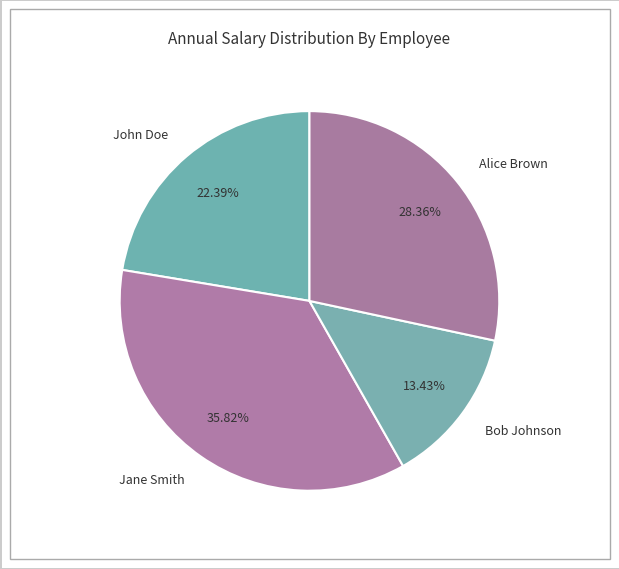

Which has a higher value, Bob Johnson or John Doe?

John Doe